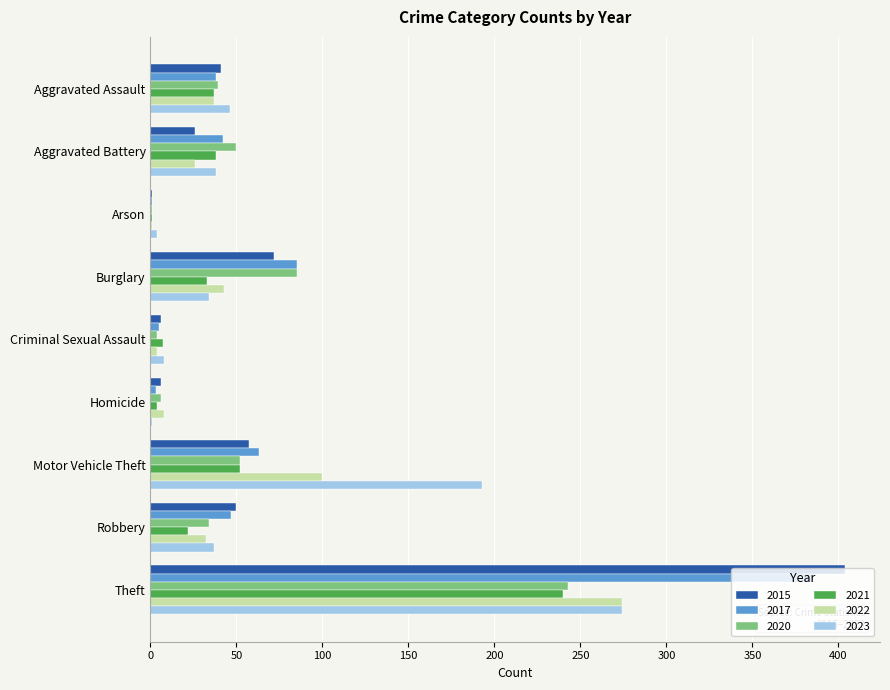

What is the average value of the 2022 series?

58